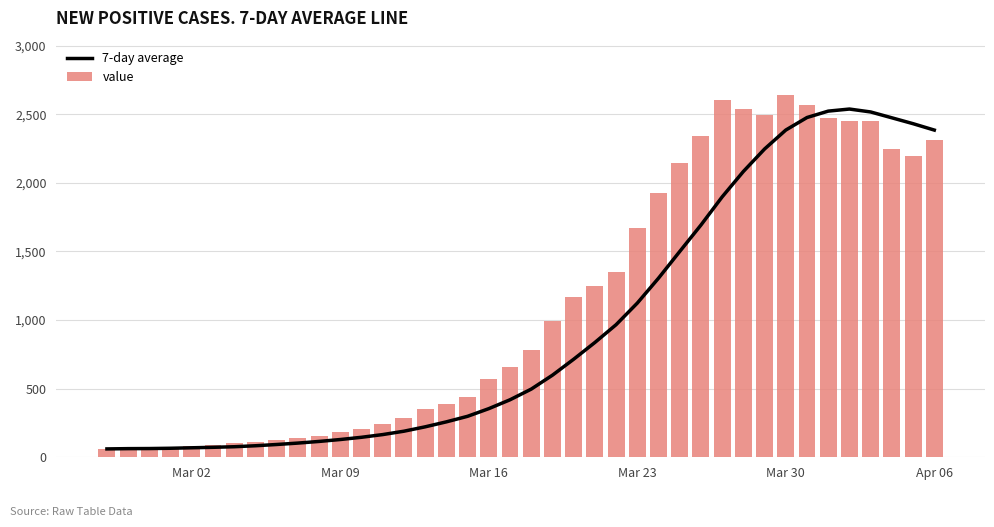

Which series has the widest spread of values?

value